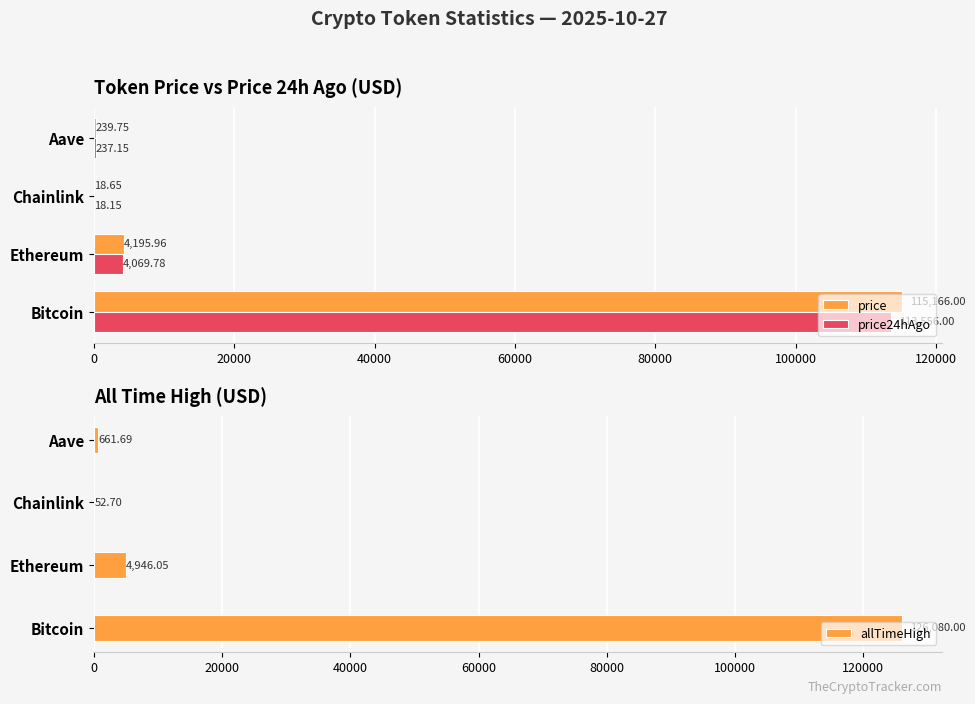

Which category has the highest value in the price24hAgo series?

Bitcoin